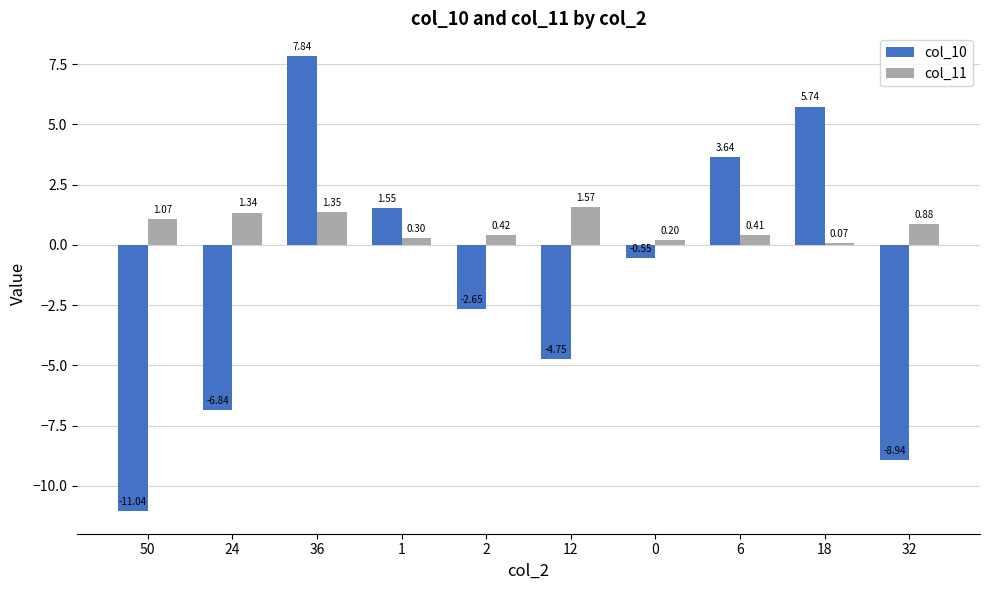

Rank the series at 32 from lowest to highest value.

col_10, col_11